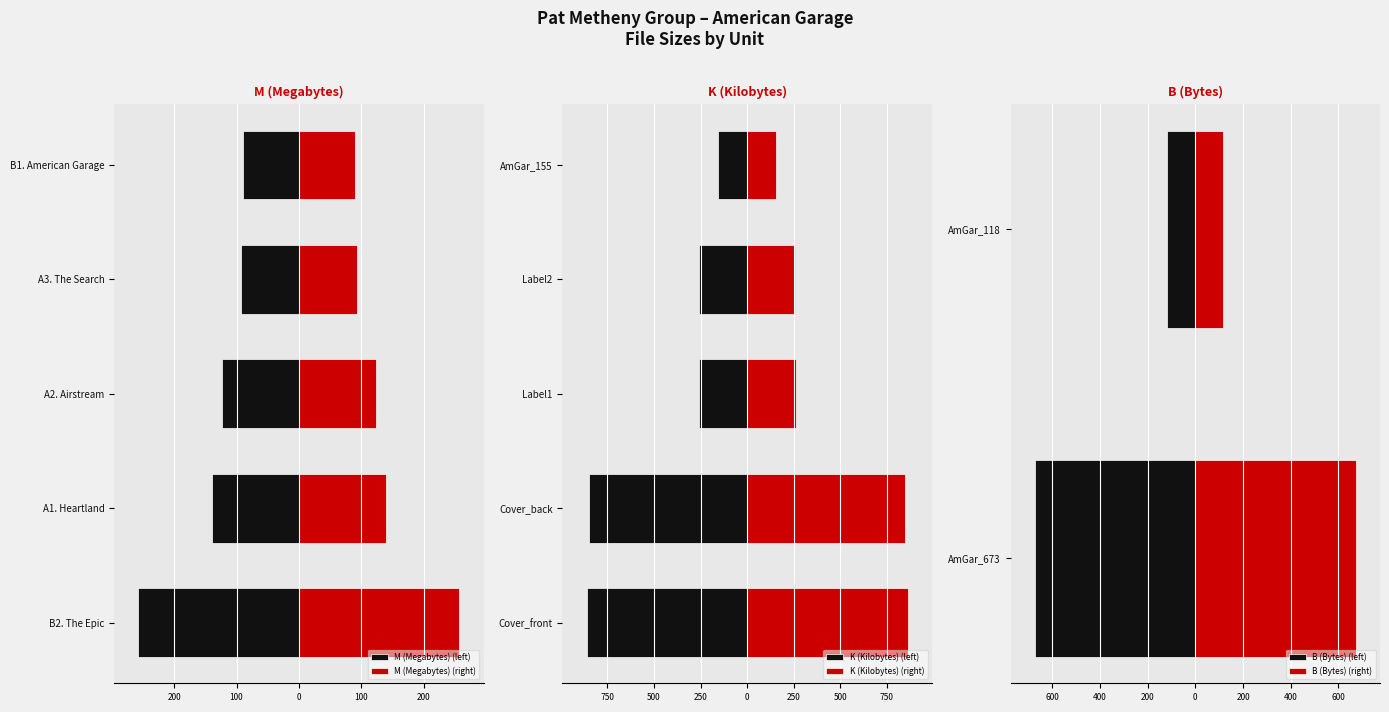

How many groups of bars are there?

5